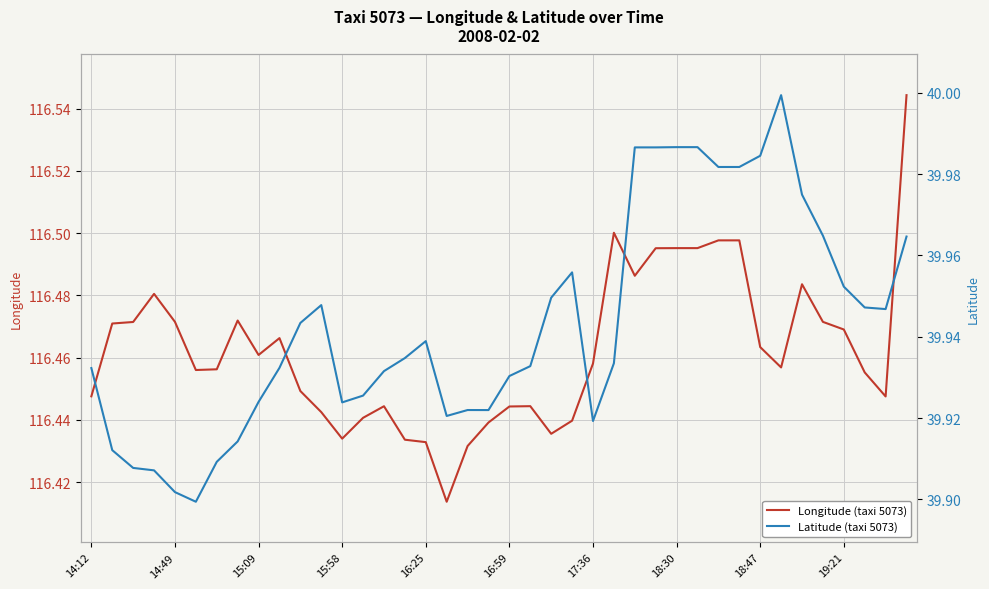

What is the total value across all series at 10?

156.4